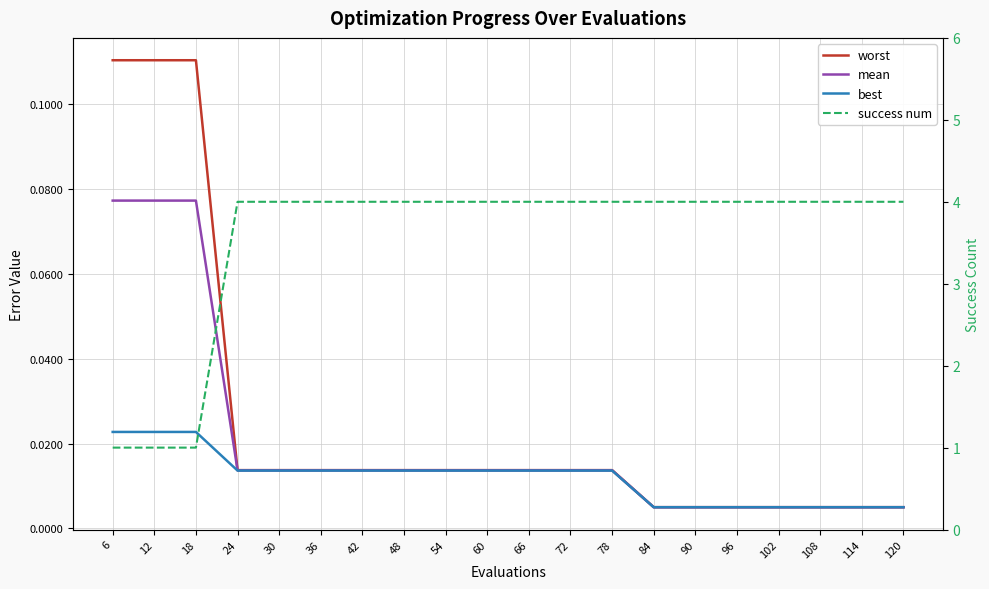

True or false: mean and best intersect in this chart.

False